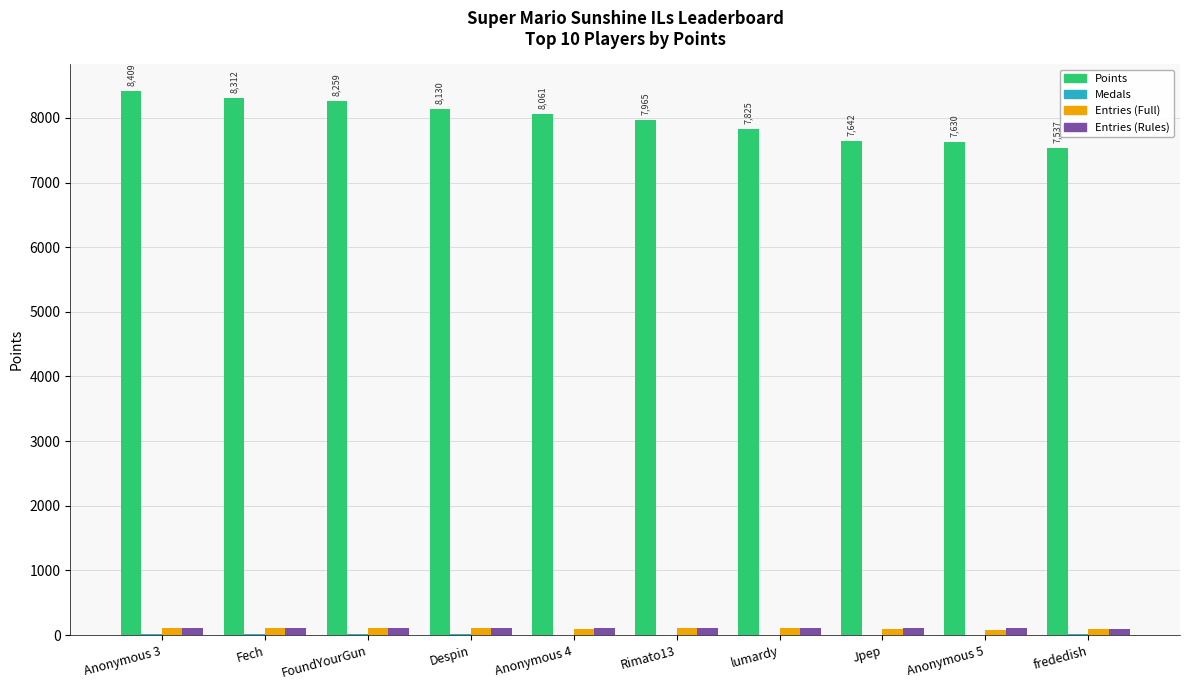

Does the chart contain stacked bars?

No